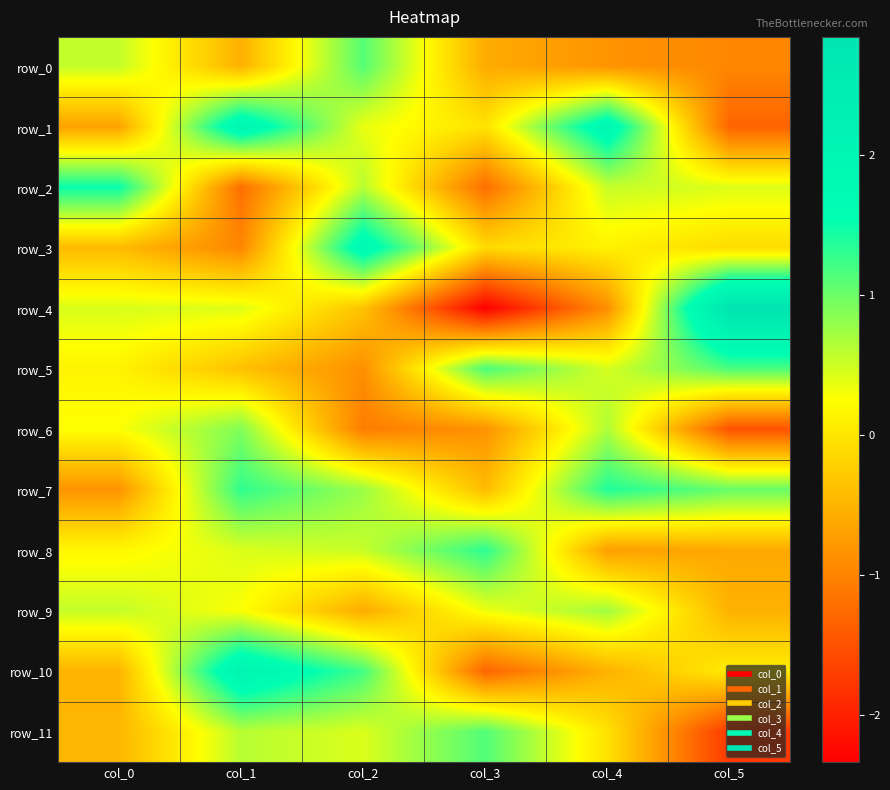

The value of row_11 at col_4 is -0.0. True or false?

False